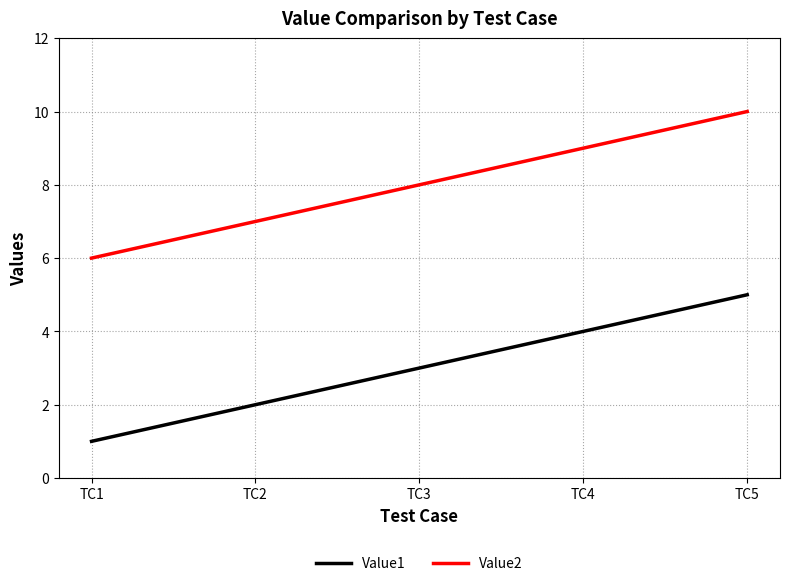

Does the chart have visible grid lines?

Yes